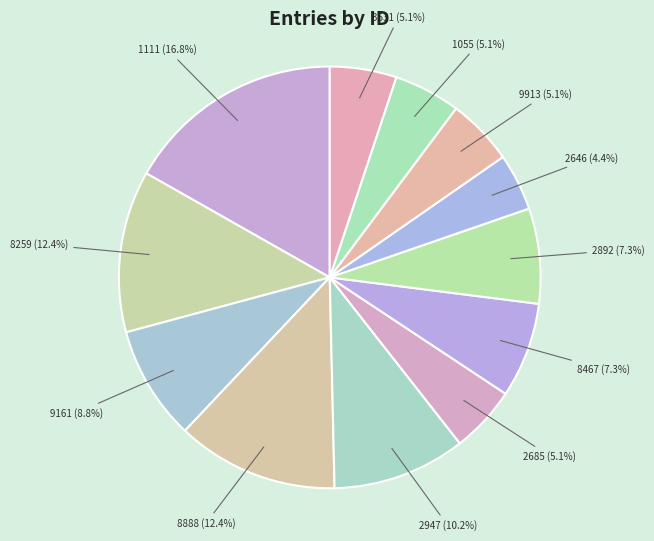

To the nearest percent, what percentage of the pie is 9161?

9%